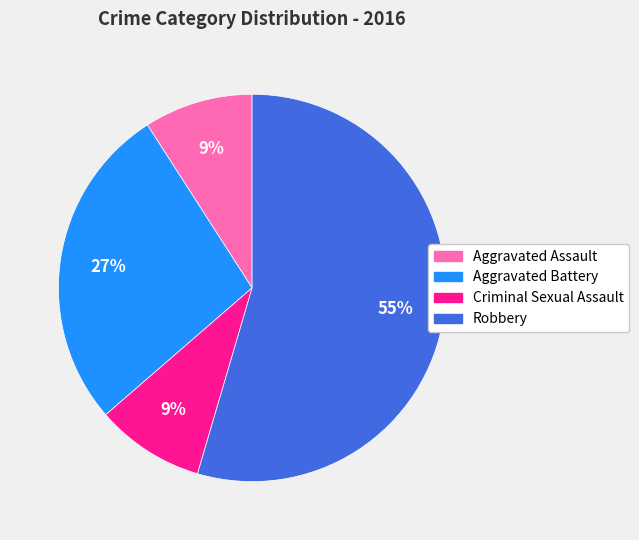

Which category has the biggest portion of the pie?

Robbery